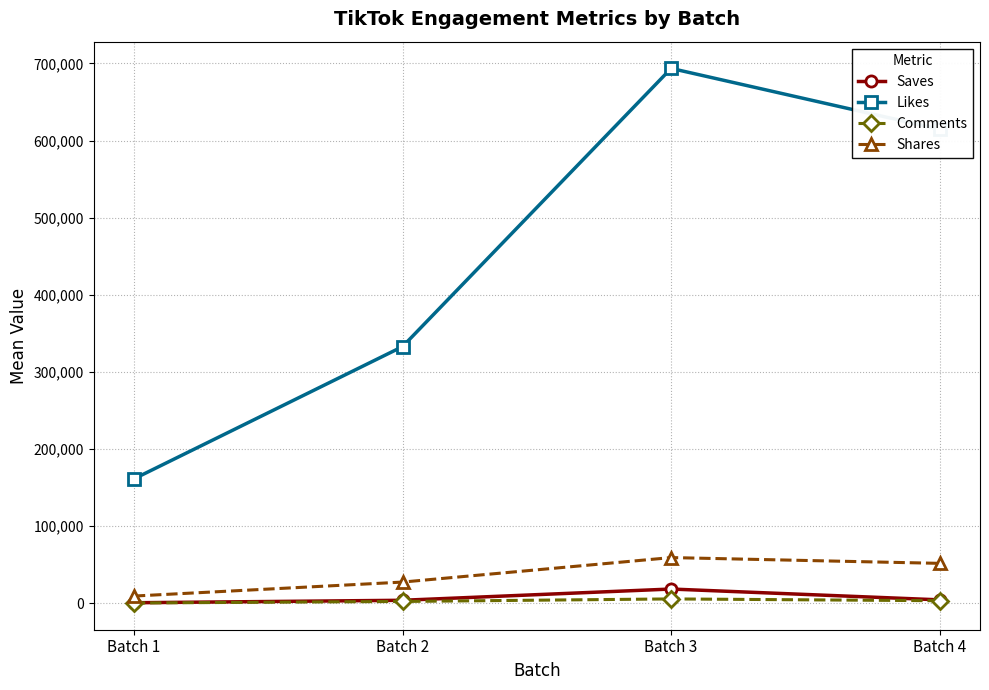

True or false: Likes and Comments intersect in this chart.

False